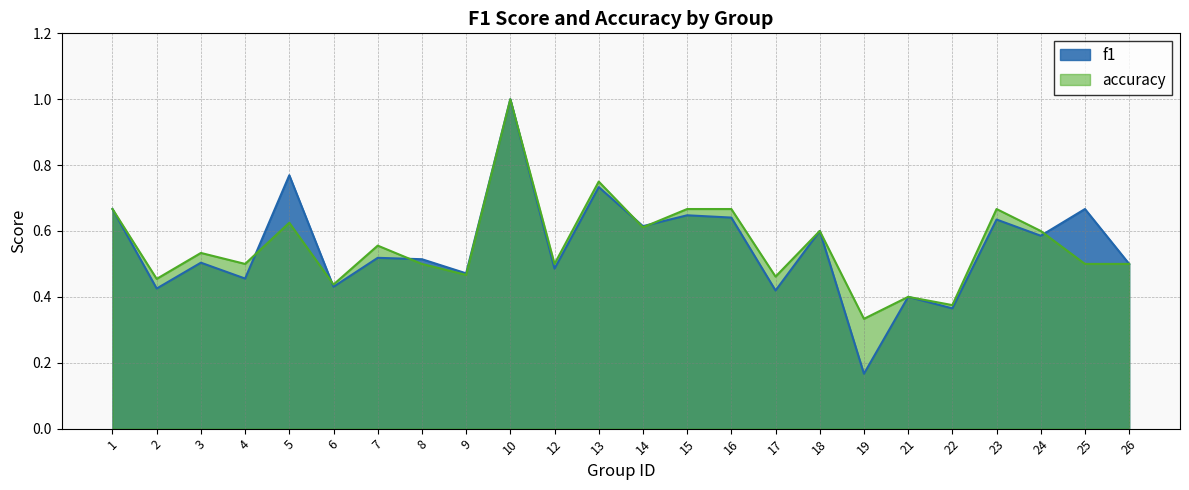

Where is f1 nearest to the value 0?

19